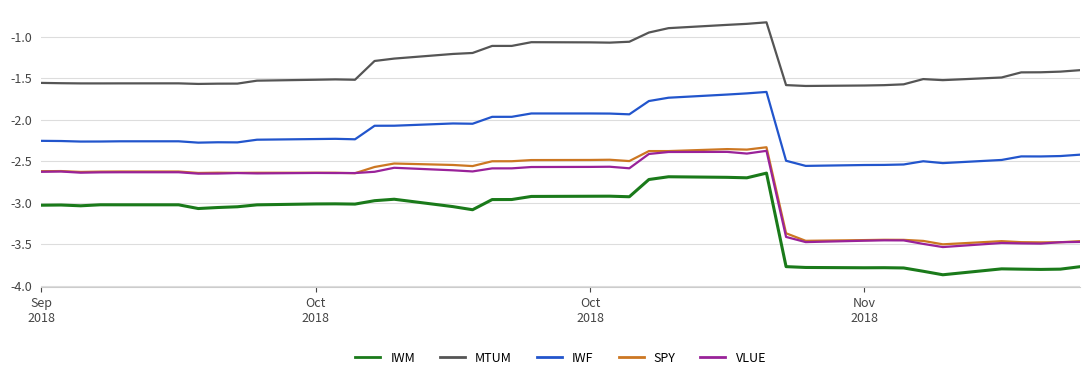

Which series has the largest total across all categories?

MTUM